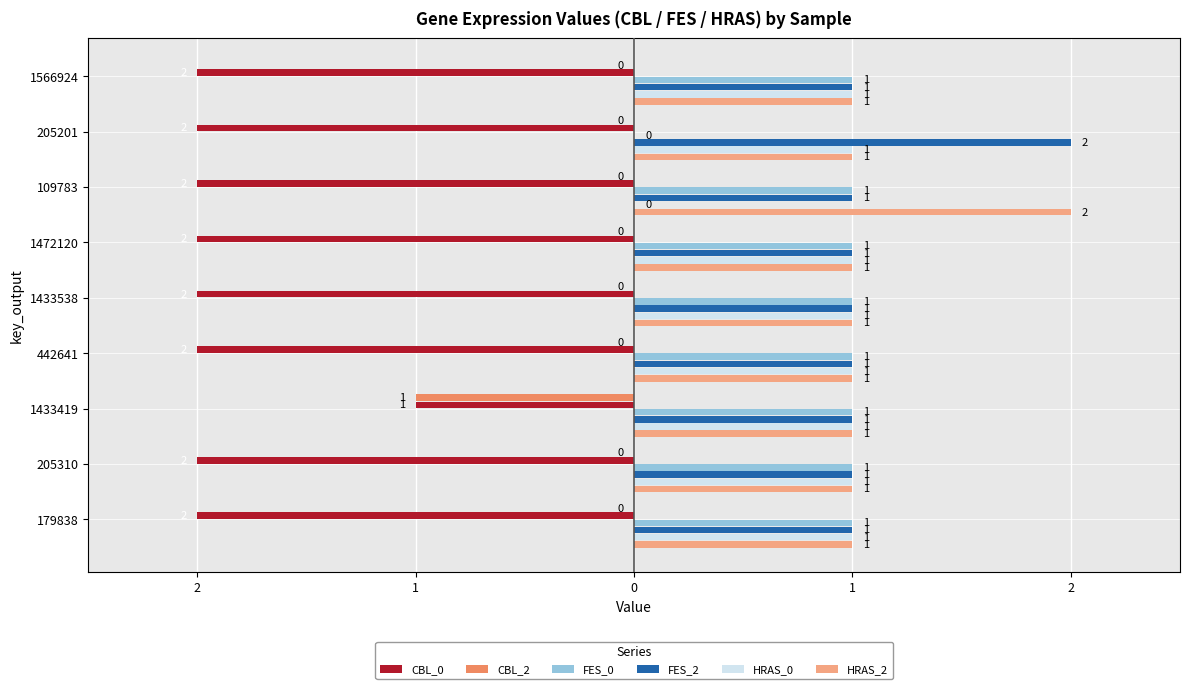

What are all the series names shown in the legend?

CBL_0, CBL_2, FES_0, FES_2, HRAS_0, HRAS_2